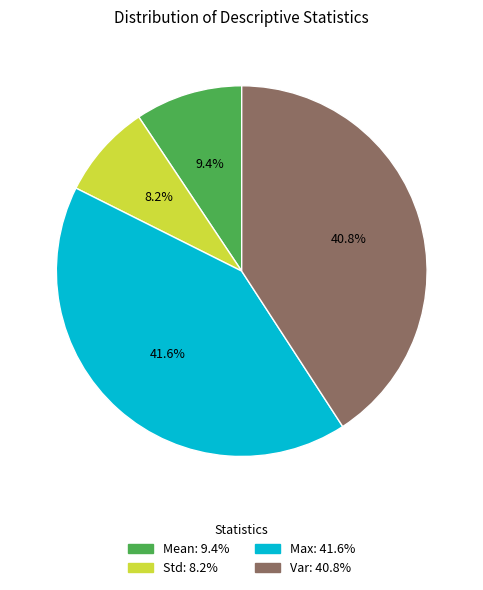

Does any single category account for the majority?

No